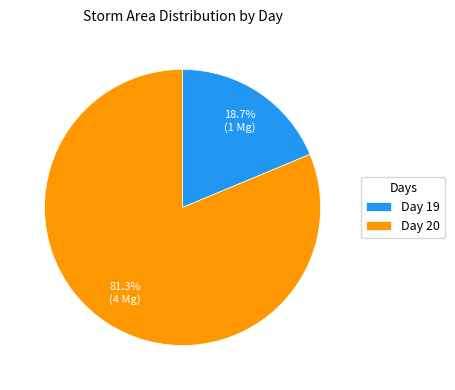

Rank the categories by value from highest to lowest.

Day 20, Day 19